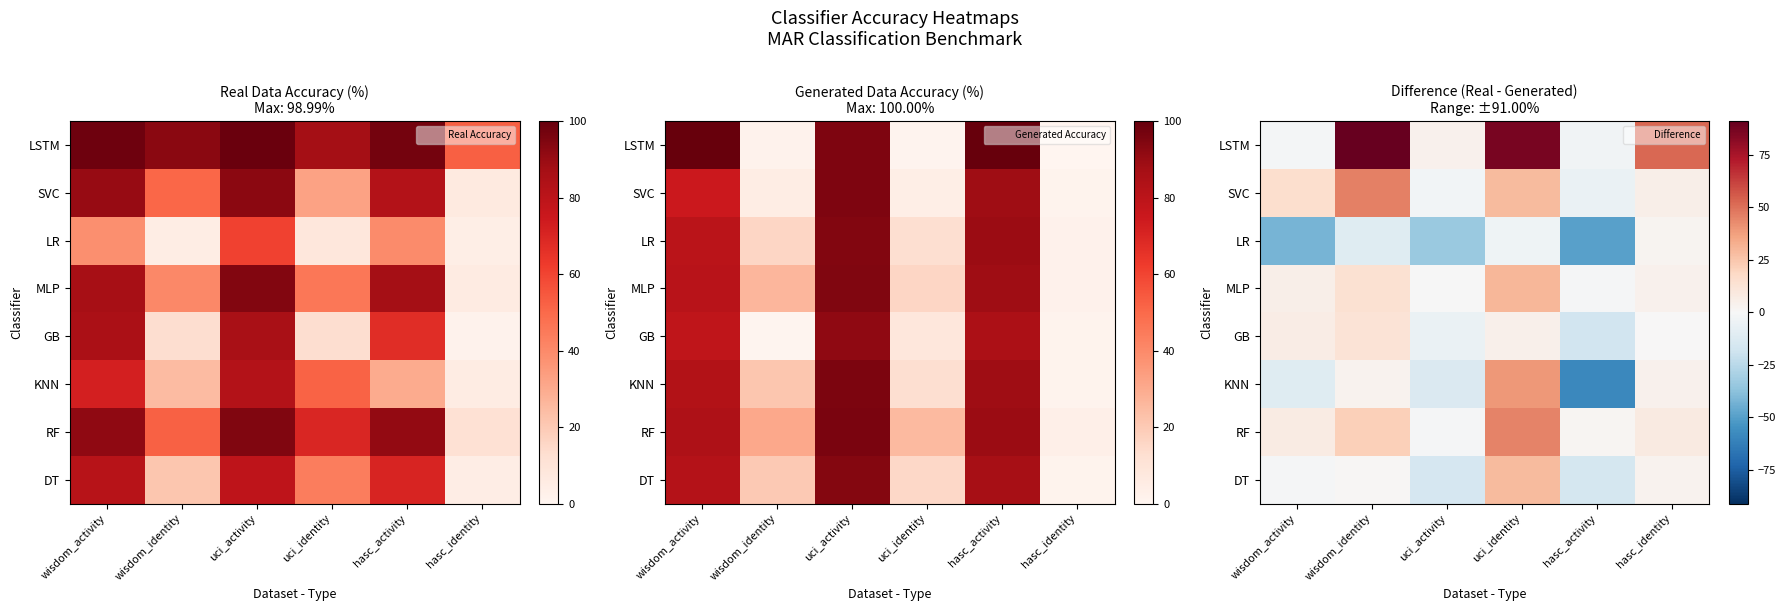

Is the value of RF at wisdom_identity greater than the value of KNN at wisdom_identity?

Yes